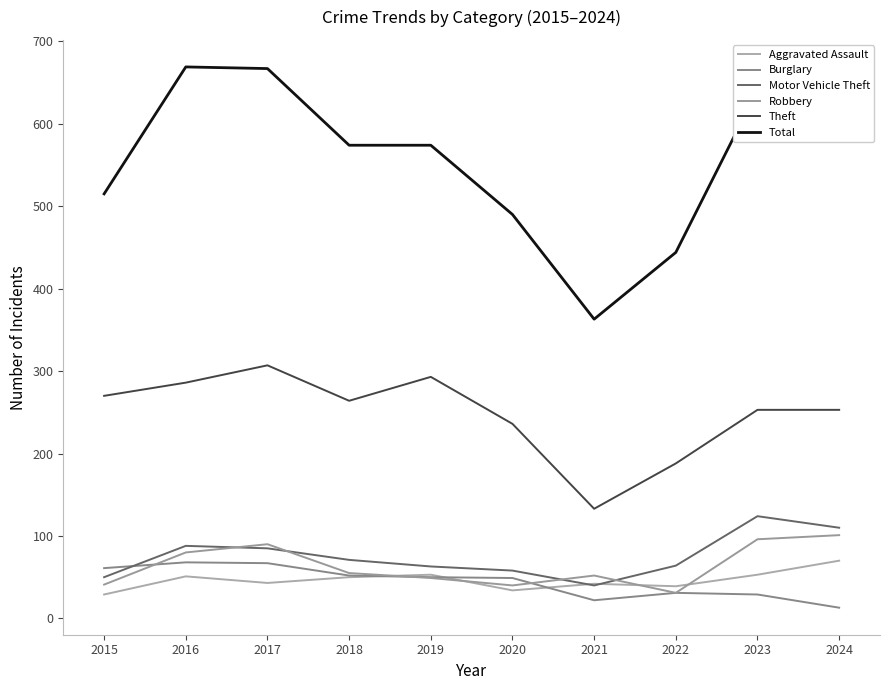

Is it true that Total equals 197 at 2019?

False